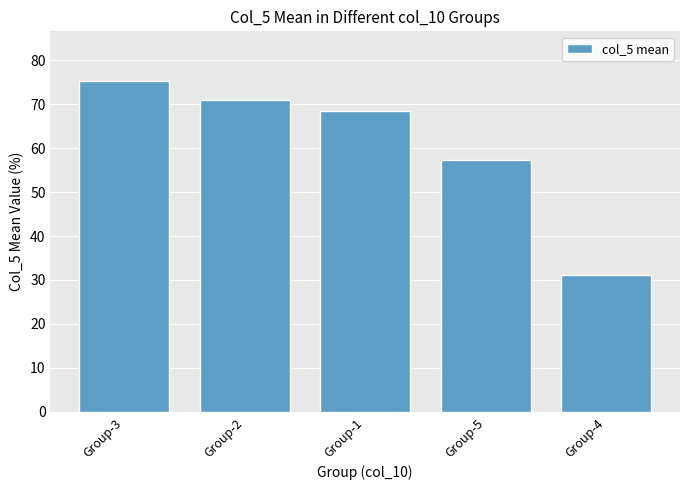

What is the difference between the second highest and second lowest values?

13.6